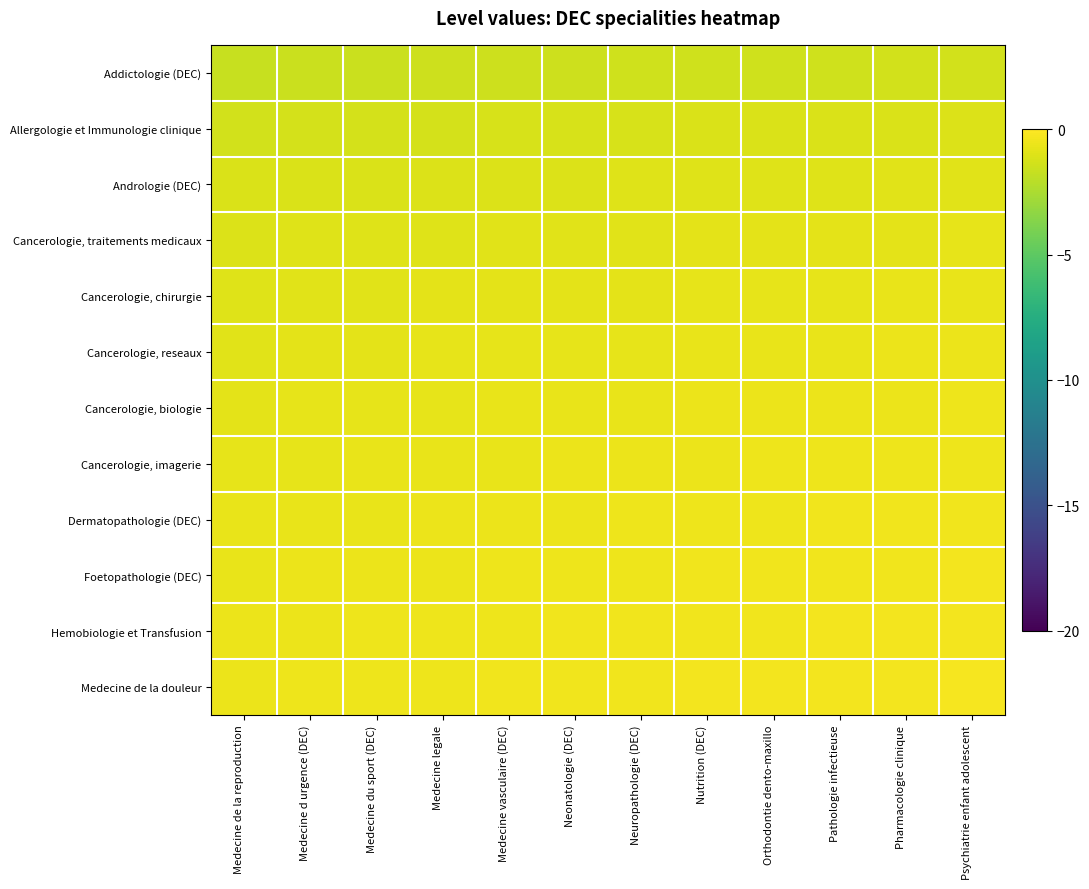

At which category does the chart reach its peak across all series?

Psychiatrie enfant adolescent